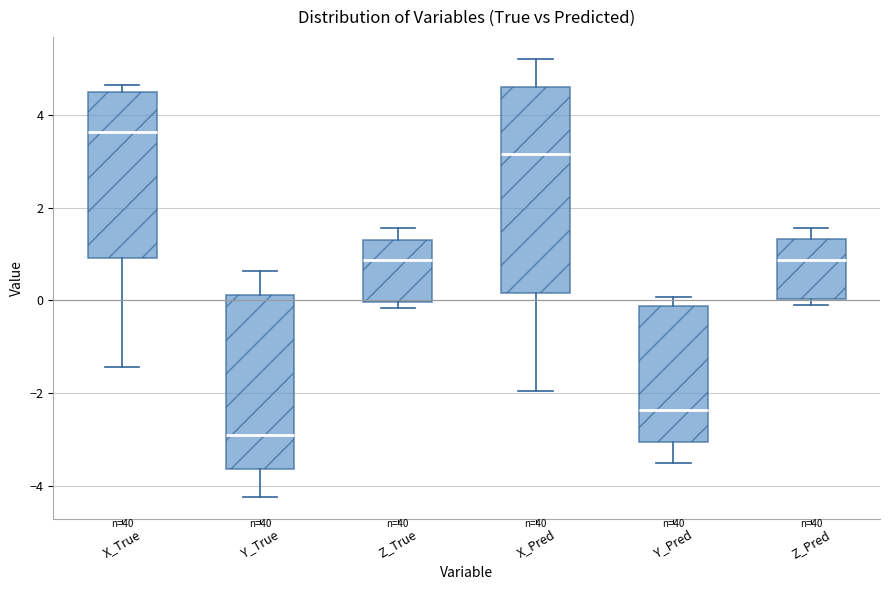

Where is the upper edge of the box for Y_True on the y-axis? The values are not printed on the chart, so give them approximately, as read against the axis.

0.2